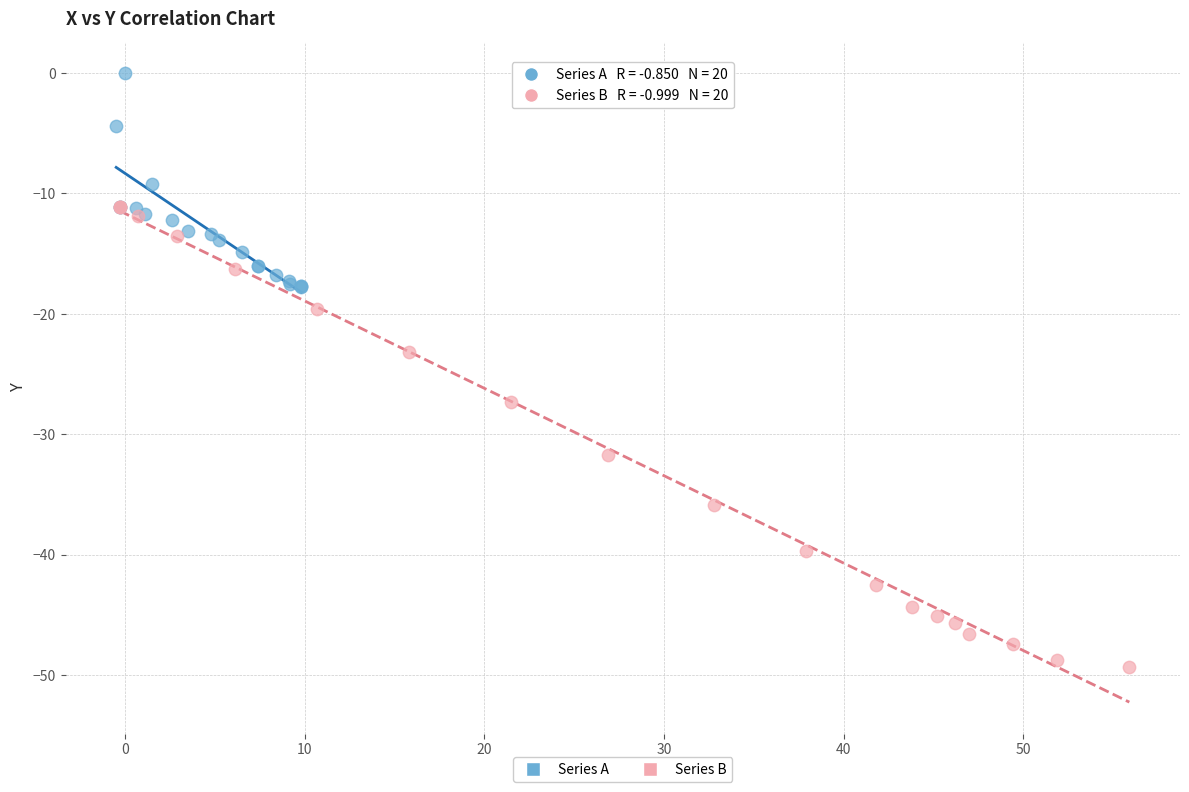

Which series has the widest spread of Y values?

Series B